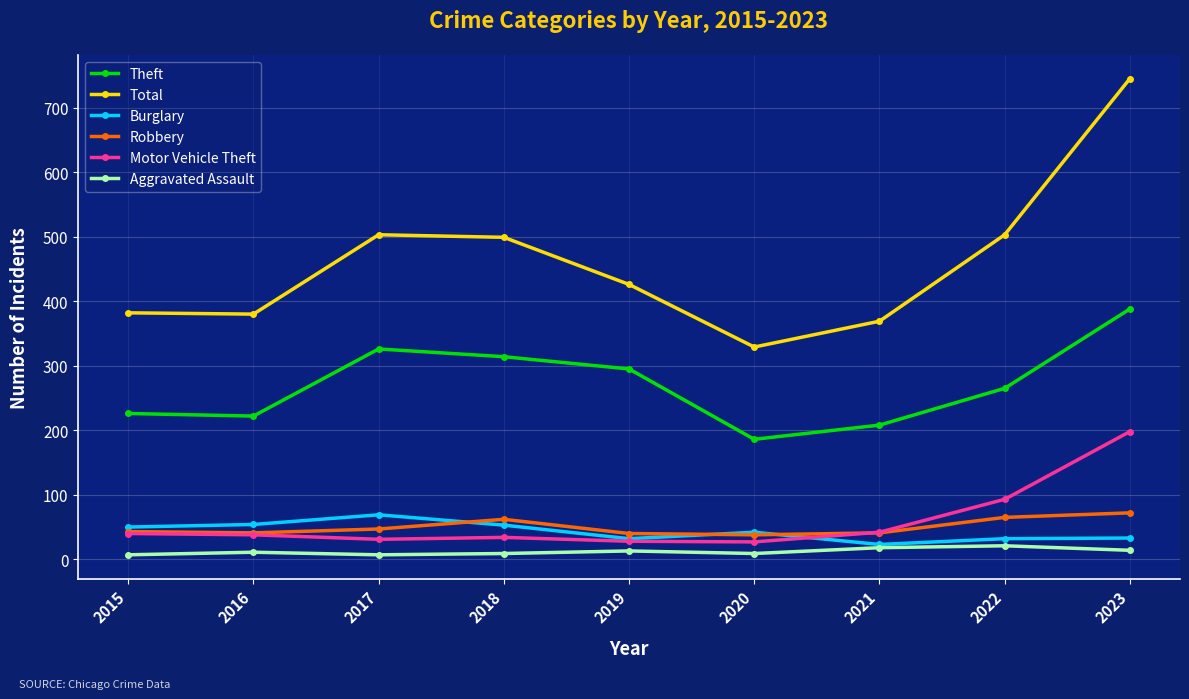

True or false: Burglary and Total intersect in this chart.

False